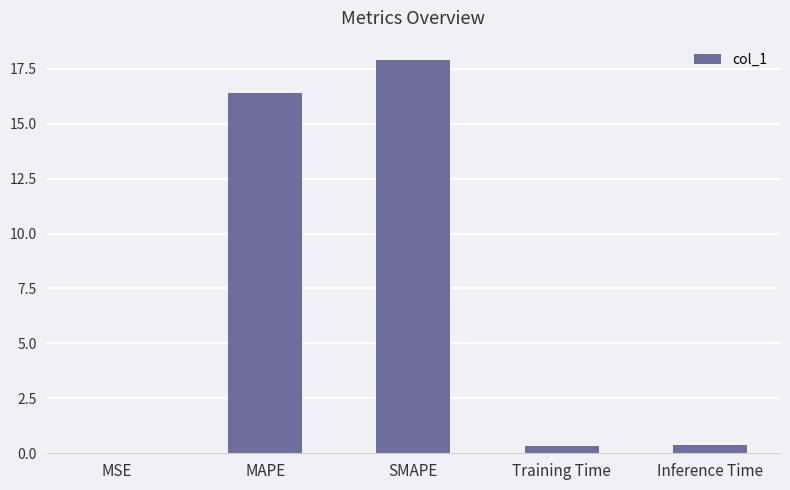

What is the sum of all values?

35.0